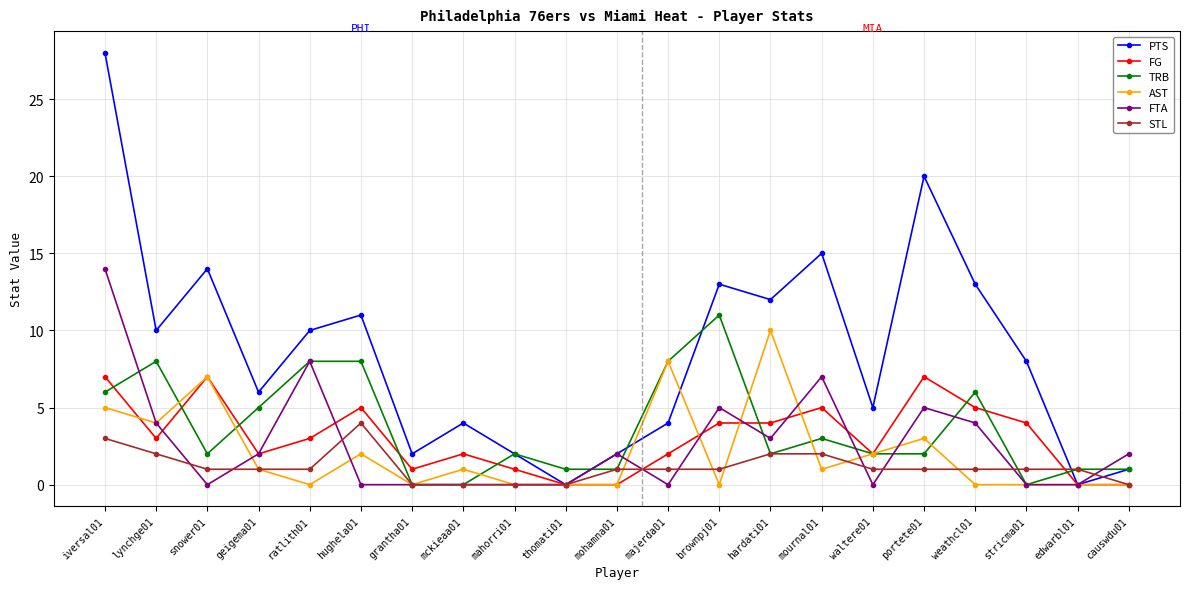

Which series has the widest spread of values?

PTS